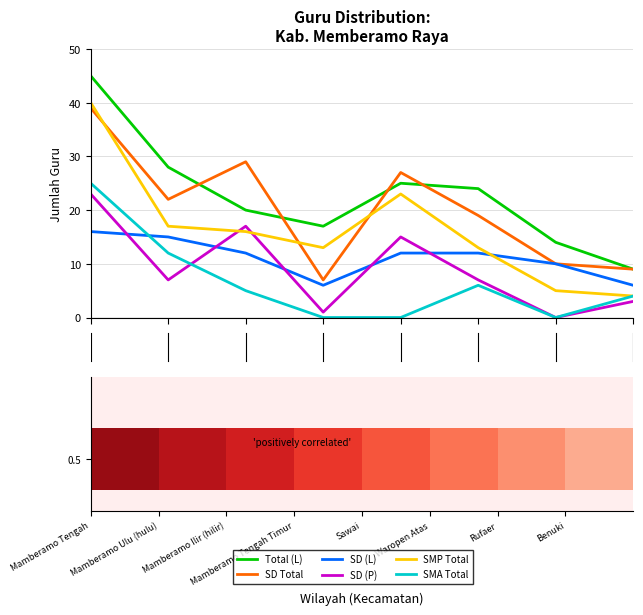

Reading right to left, list all the values displayed in this chart.

Total (L): 9	14	24	25	17	20	28	45
SD Total: 9	10	19	27	7	29	22	39
SD (L): 6	10	12	12	6	12	15	16
SD (P): 3	0	7	15	1	17	7	23
SMP Total: 4	5	13	23	13	16	17	40
SMA Total: 4	0	6	0	0	5	12	25